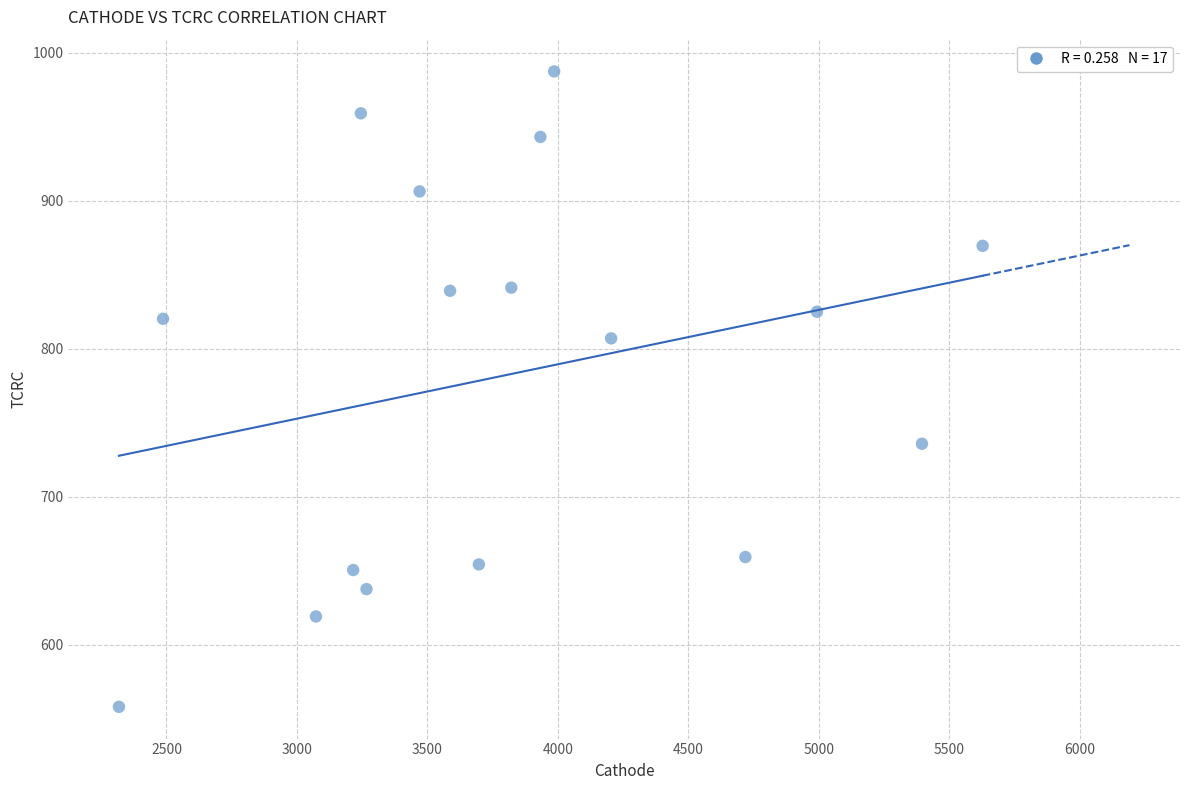

What is the range of Y values (max minus min)?

429.5